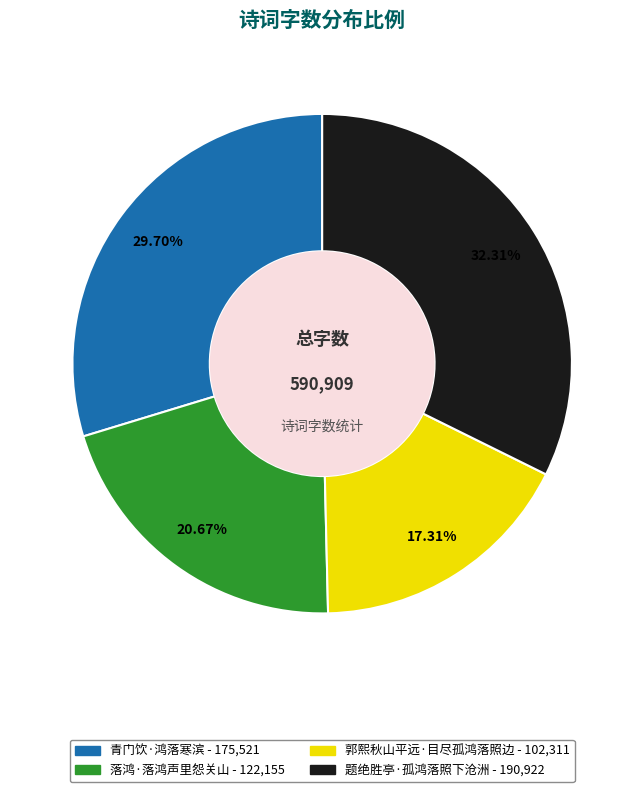

How many slices are in this pie chart?

4